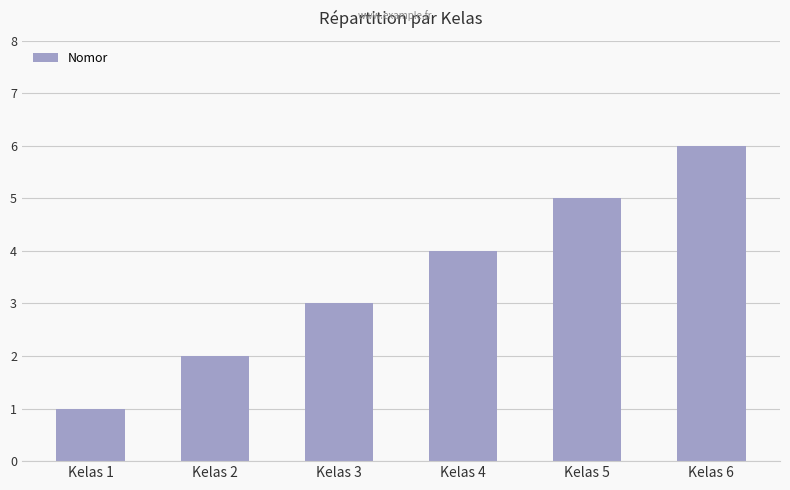

What is the sum of all values?

21